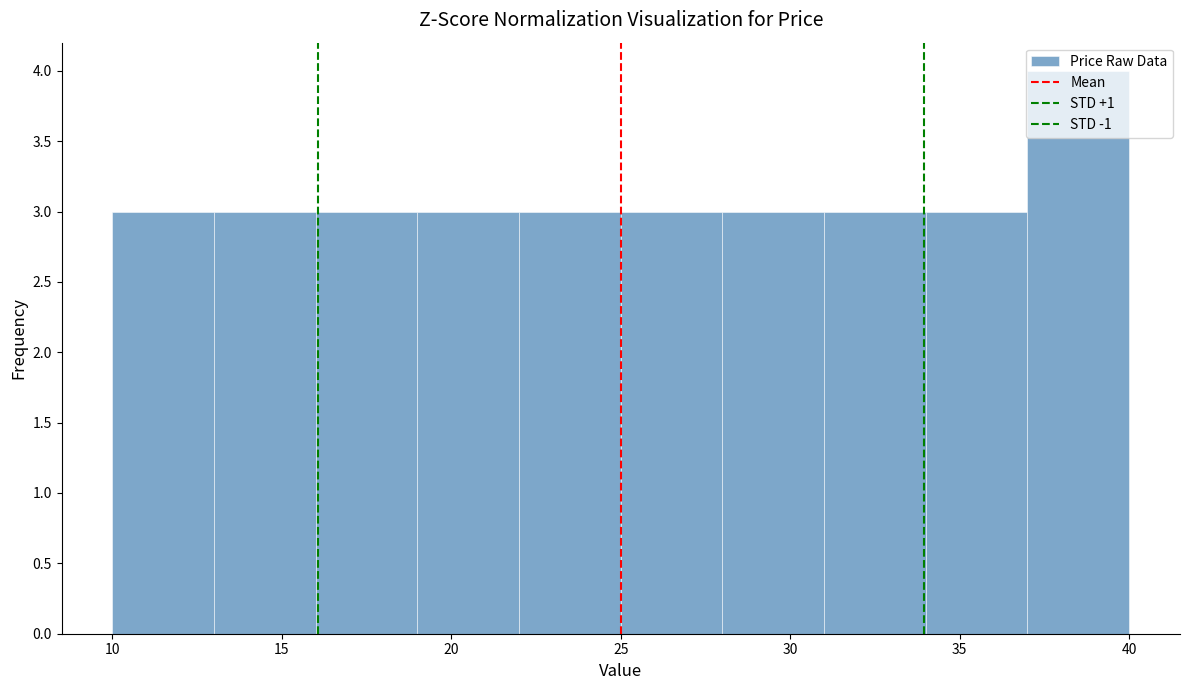

How tall is the bar that spans 34 to 37 on the x-axis? The values are not printed on the chart, so give them approximately, as read against the axis.

3